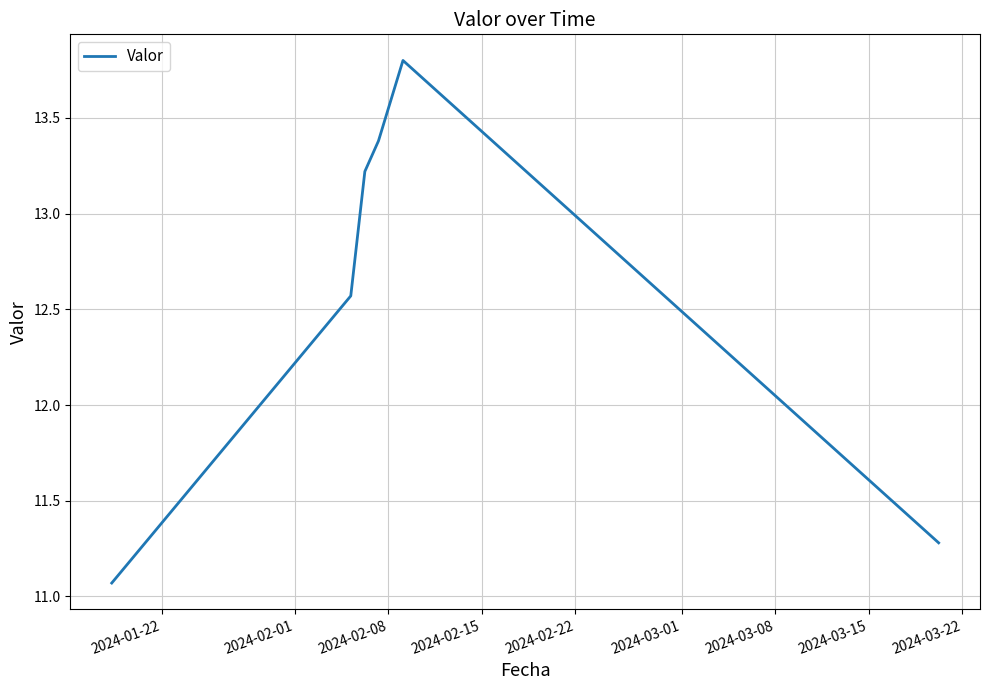

How many values exceed 13?

3